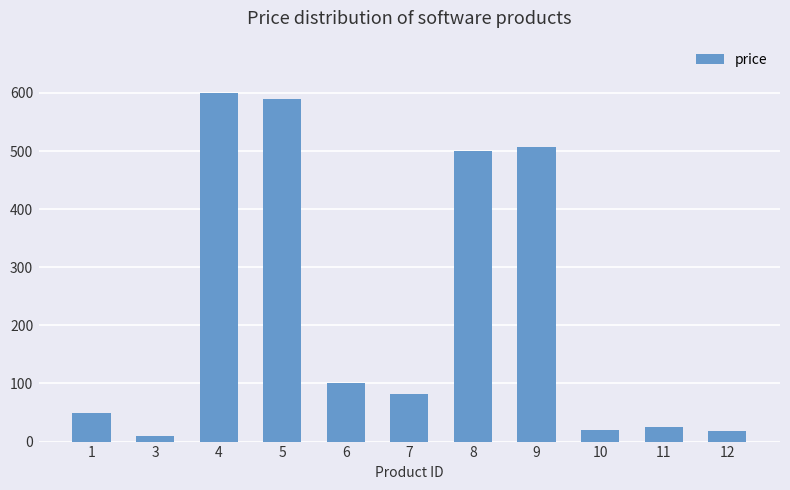

The value at 8 is 868.2. True or false?

False